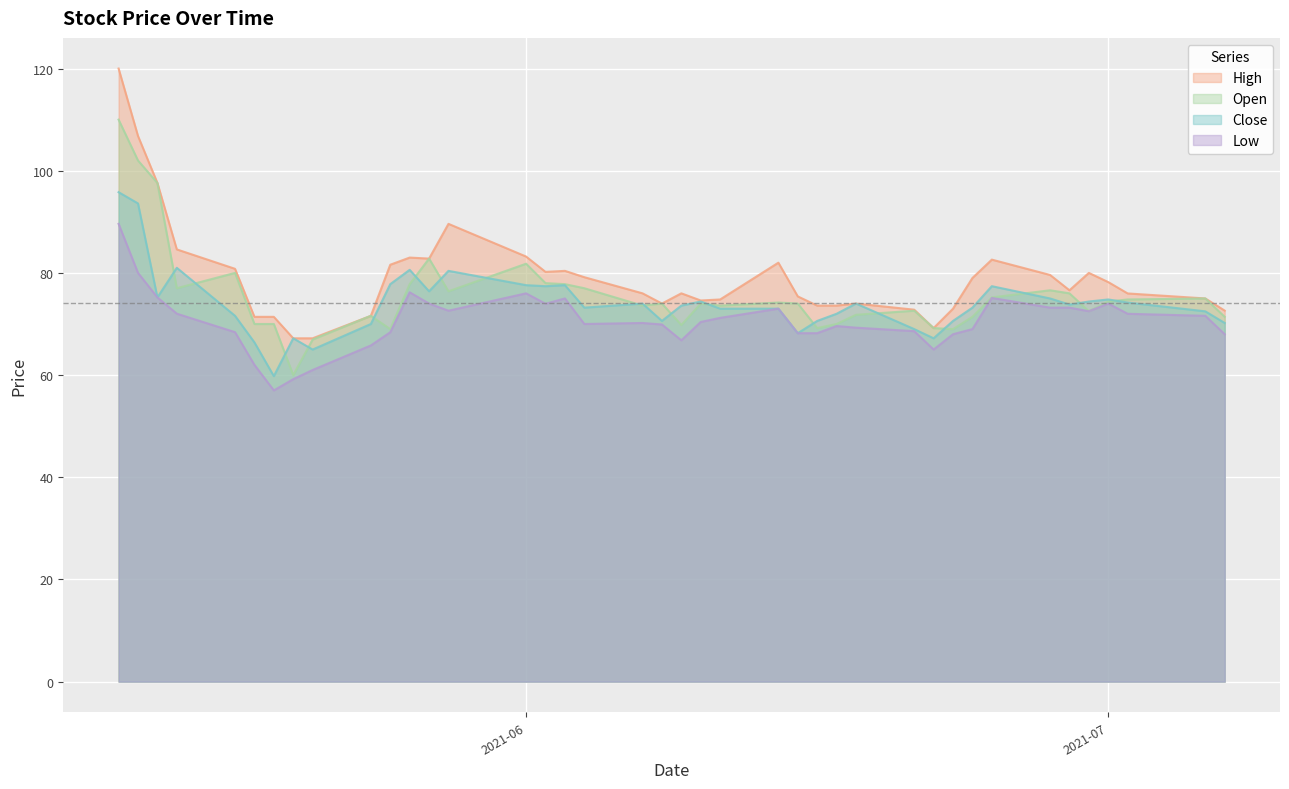

True or false: Open has more than 1 points higher than both neighbors.

True